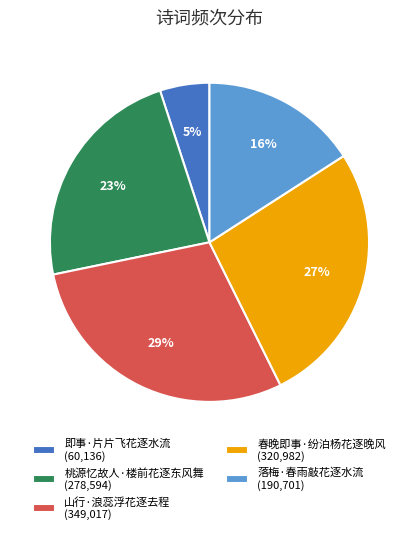

To the nearest percent, what is the difference between the 落梅·春雨敲花逐水流 and 即事·片片飞花逐水流 slice percentages?

11%